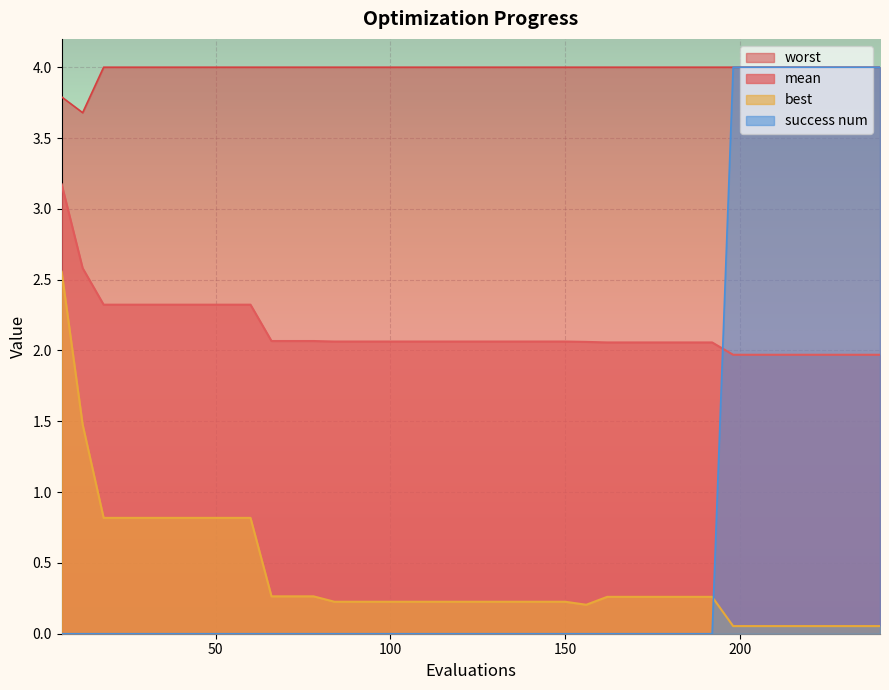

Where is worst nearest to the value 3?

12